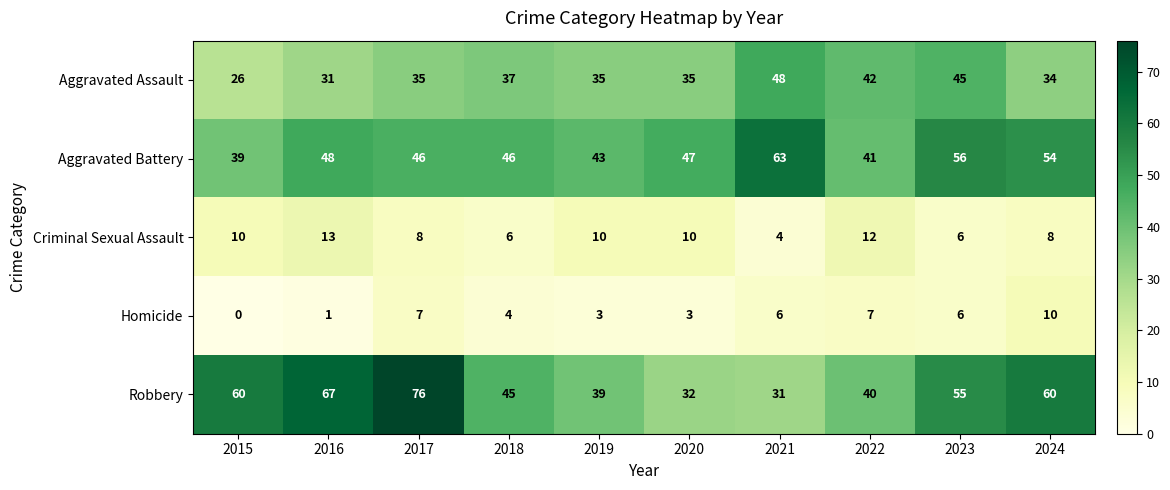

Between 2020 and 2023, which series saw the biggest shift?

Robbery